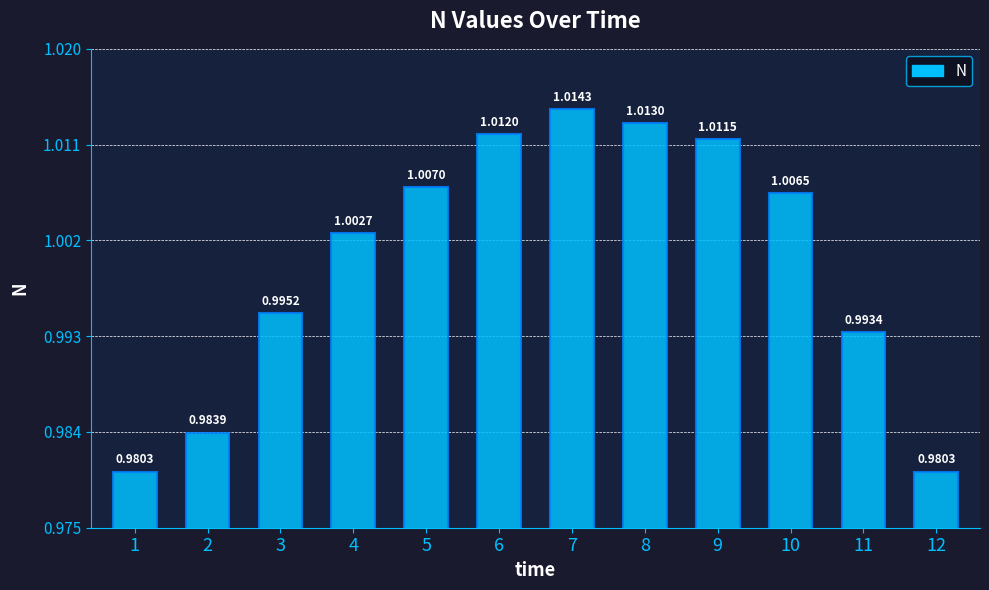

What is the sum of all values?

12.0